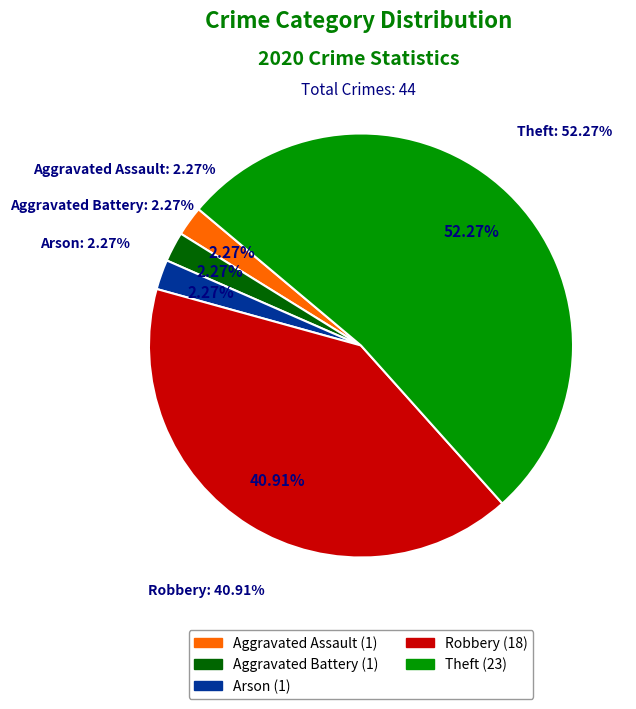

Which has a higher value, Theft or Robbery?

Theft